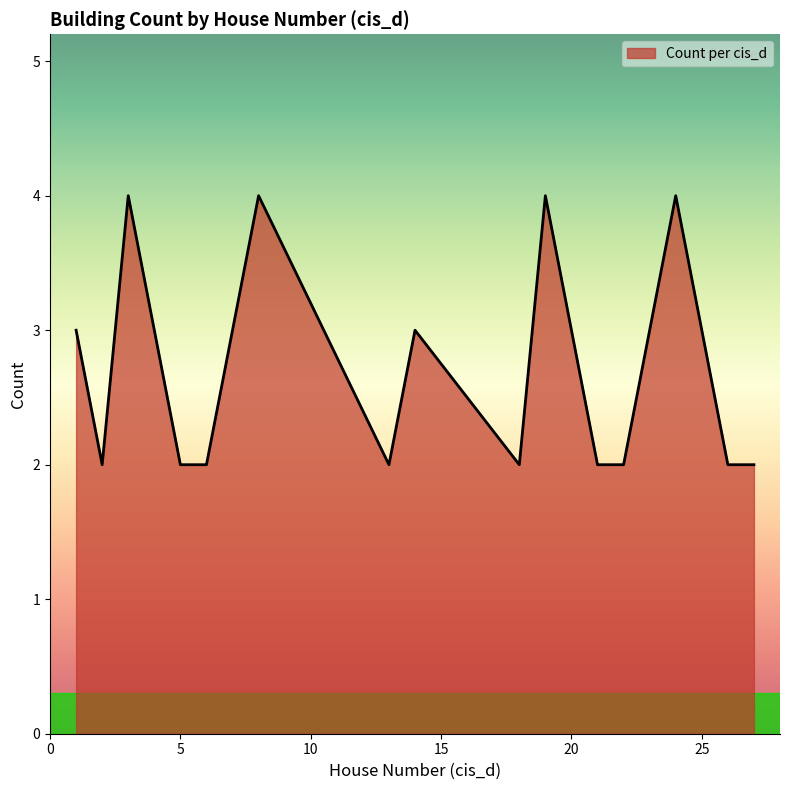

At which category does the chart reach its minimum across all series?

2